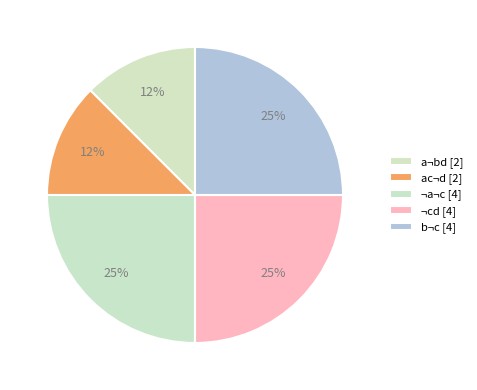

How many segments does this pie chart have?

5